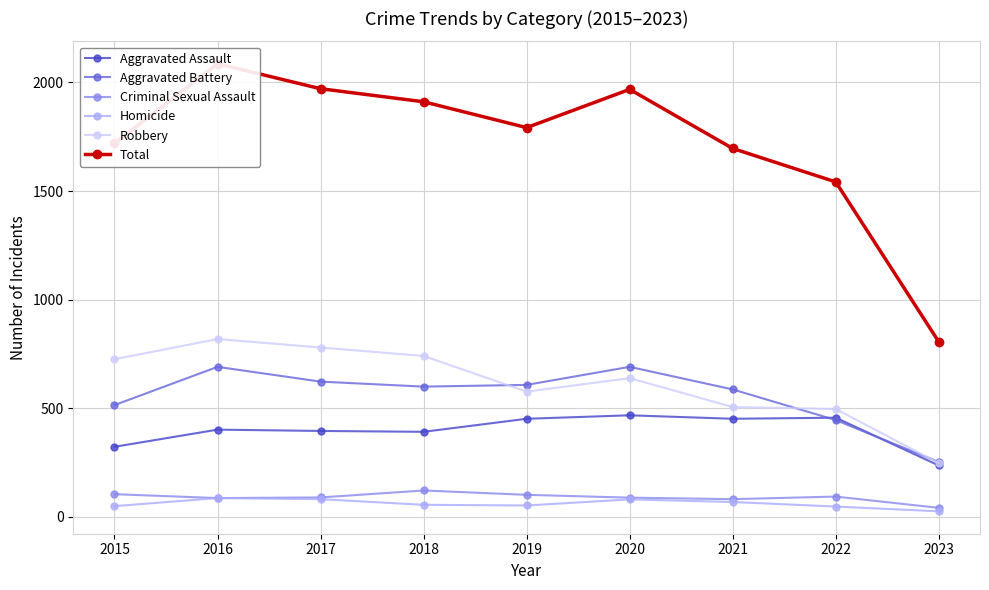

What is the total value across all series at 2016?

4172